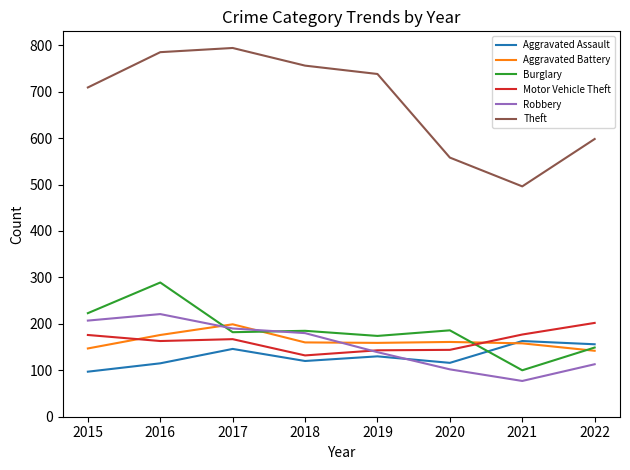

Is the value of Burglary at 2021 greater than the value of Theft at 2021?

No